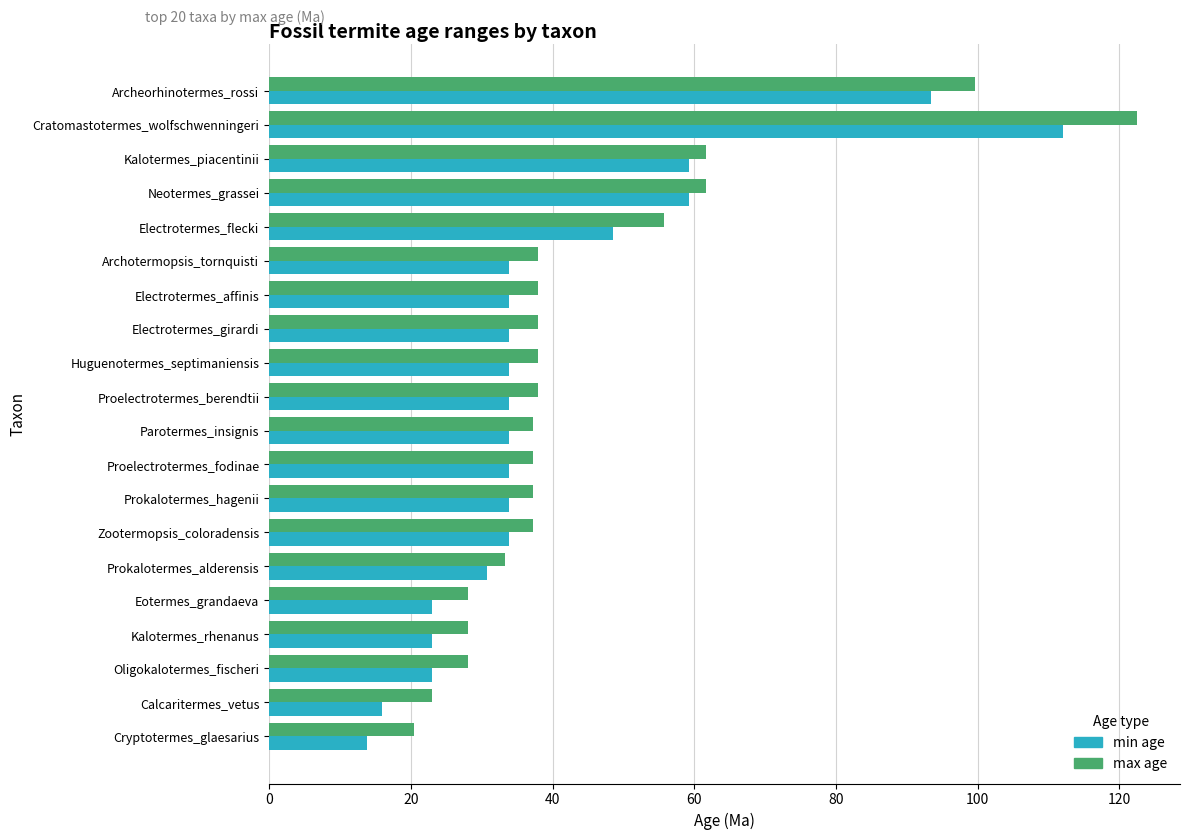

What is the difference between the highest and lowest values at Parotermes_insignis?

3.3